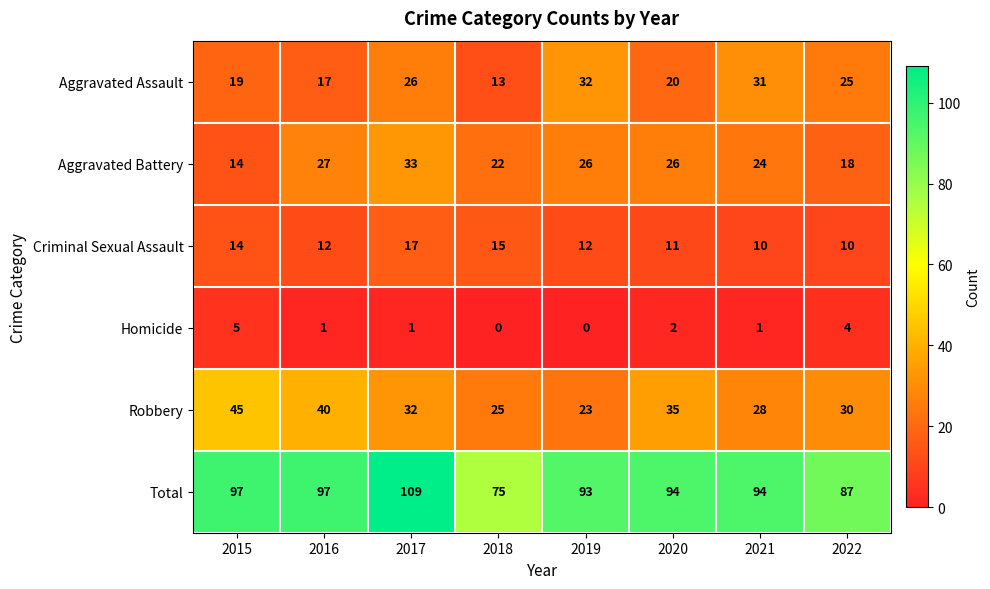

What is the difference between the Aggravated Battery values at 2018 and 2020?

4